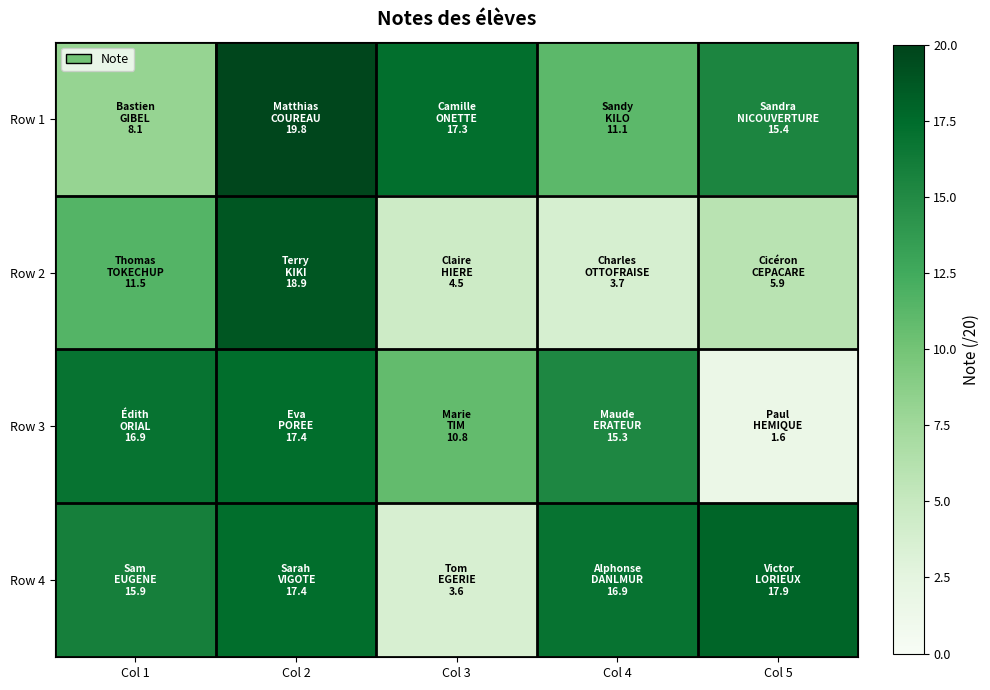

What is the spread (max minus min) of values at Col 3?

13.7